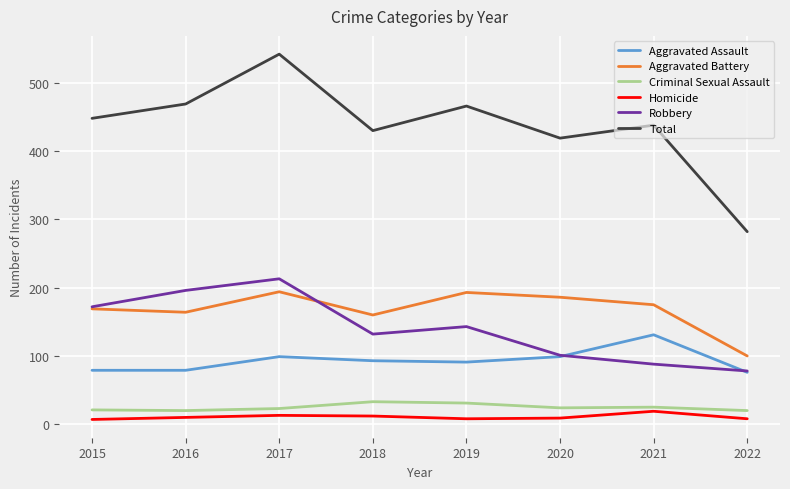

Which series has the largest range (max minus min)?

Total